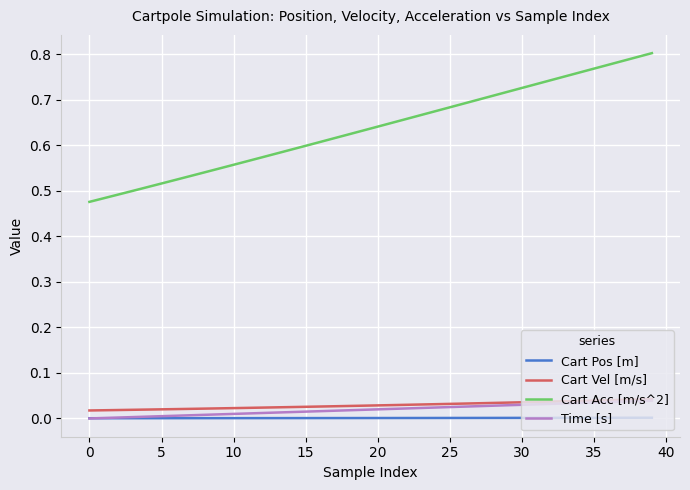

Which series has the widest spread of values?

Cart Acc [m/s^2]